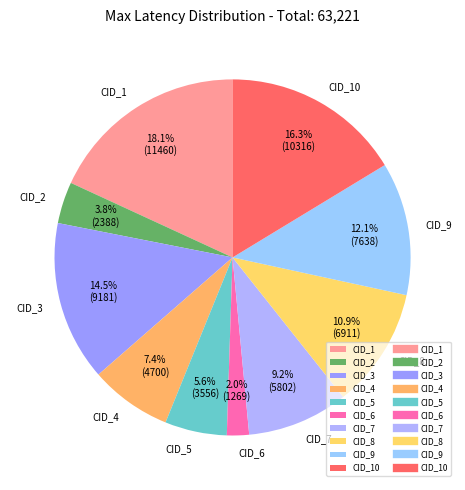

Which has a higher value, CID_3 or CID_4?

CID_3